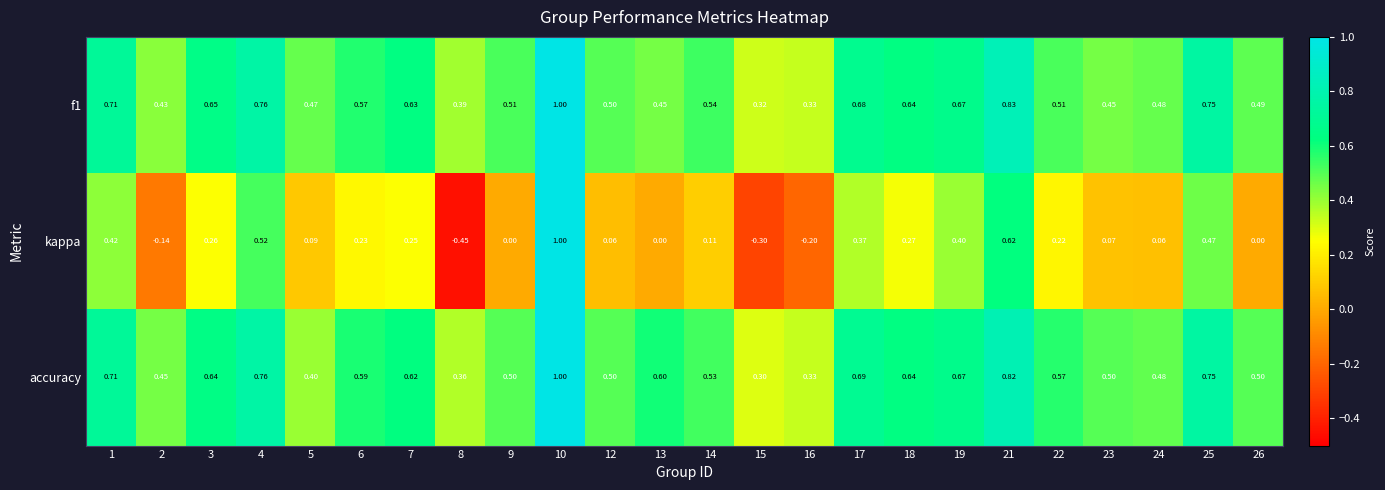

Which series has the largest total across all categories?

accuracy